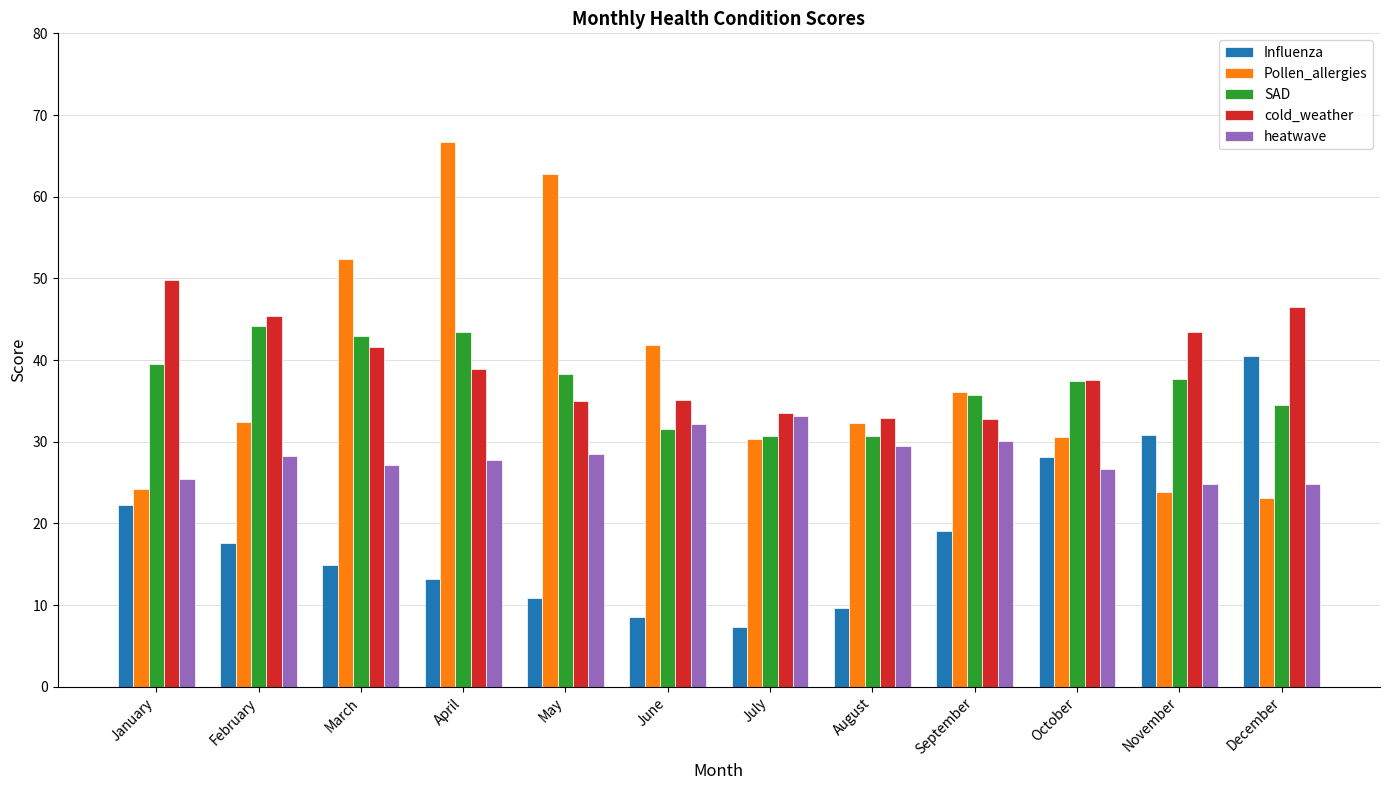

What is the average value of the SAD series?

37.2